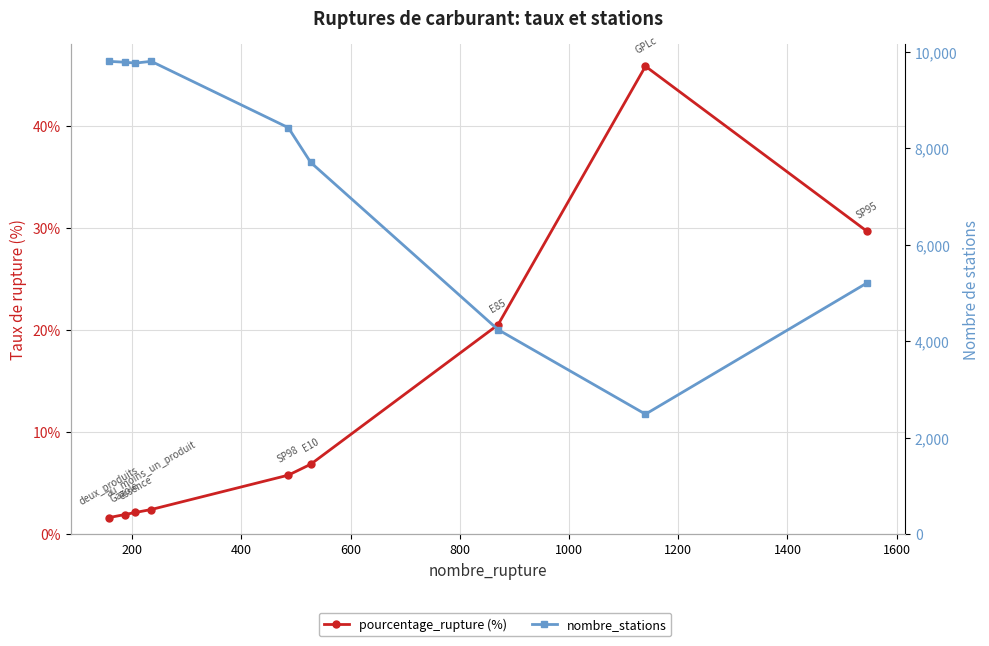

How many lines are shown in the chart?

2